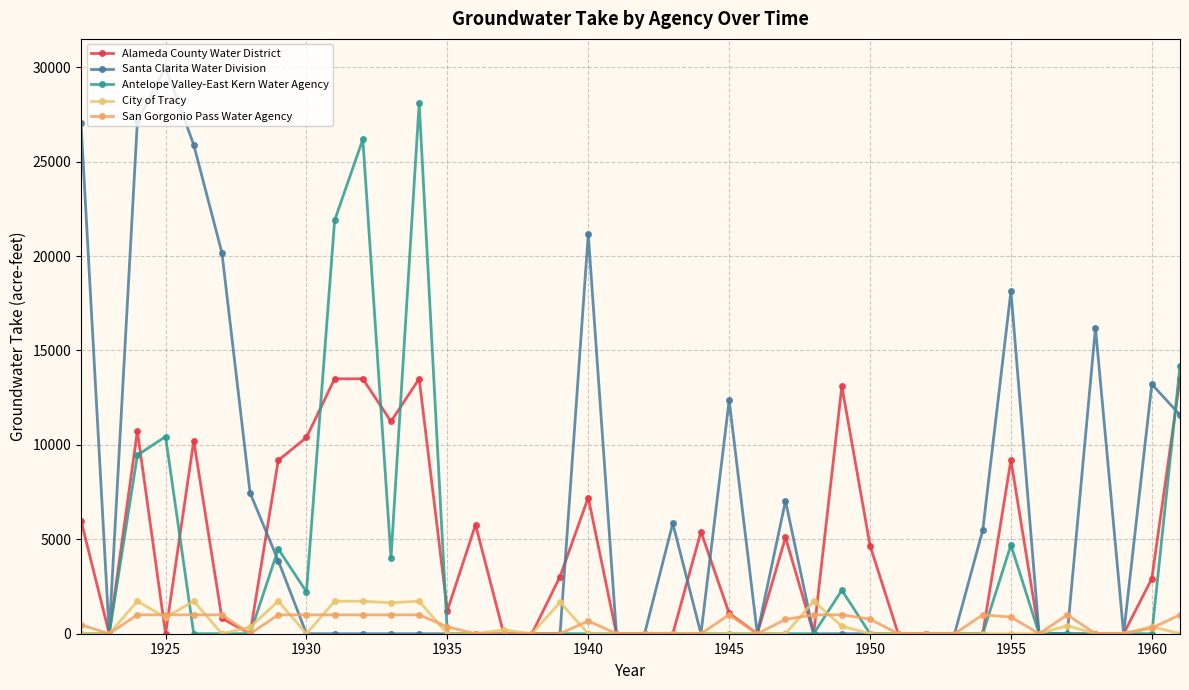

What are all the series names shown in the legend?

Alameda County Water District, Santa Clarita Water Division, Antelope Valley-East Kern Water Agency, City of Tracy, San Gorgonio Pass Water Agency